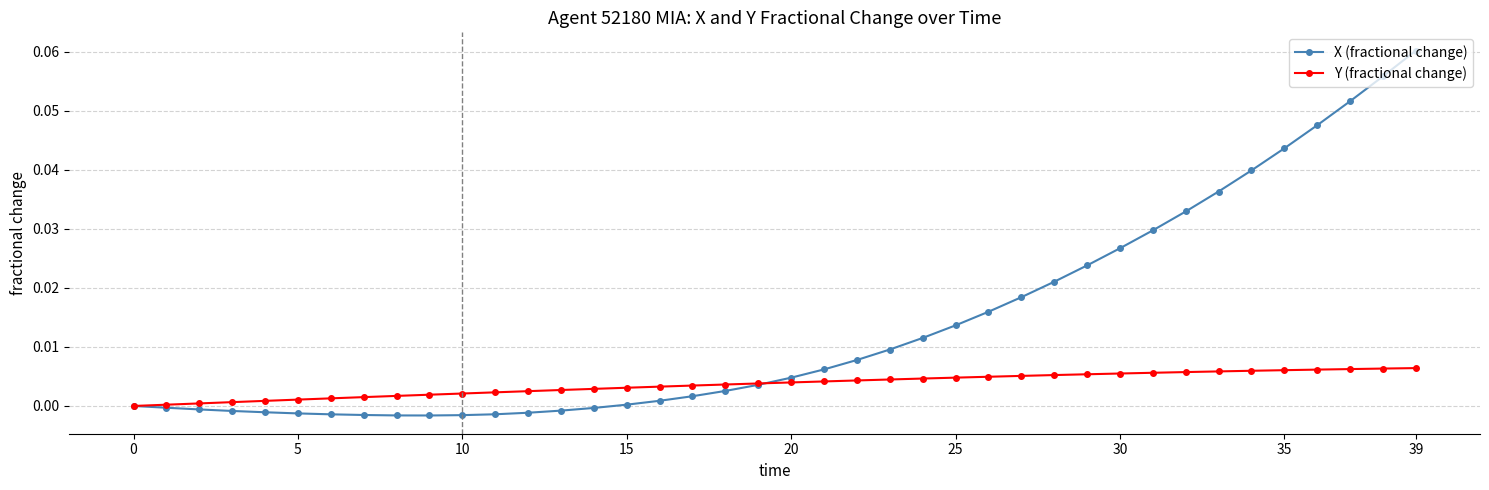

Which series has the largest range (max minus min)?

X (fractional change)